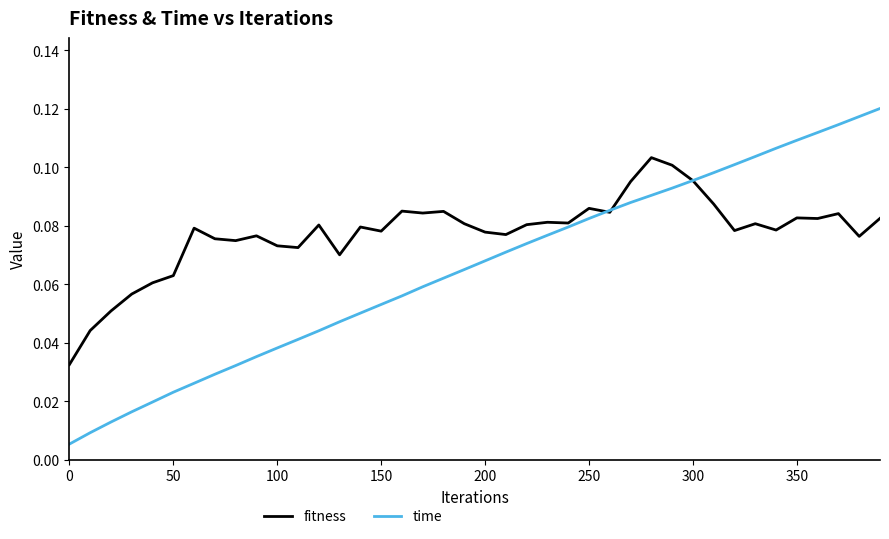

Rank the series by their average value, from lowest to highest.

time, fitness